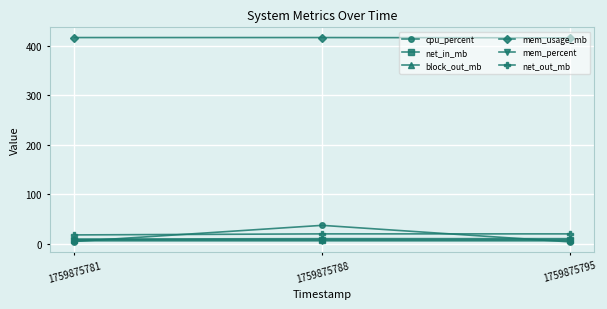

Which series has the largest range (max minus min)?

cpu_percent